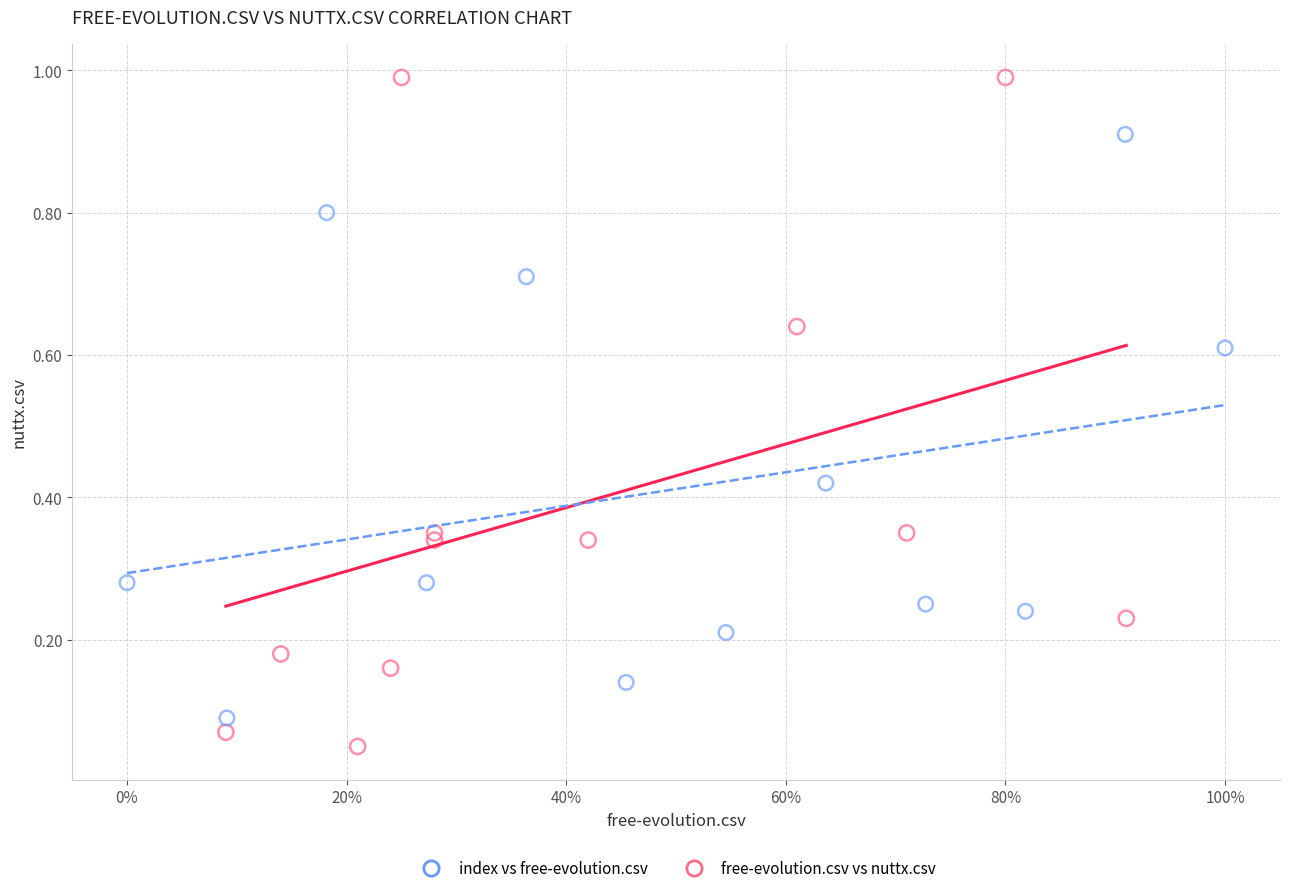

Which series contains the highest Y value?

free-evolution.csv vs nuttx.csv